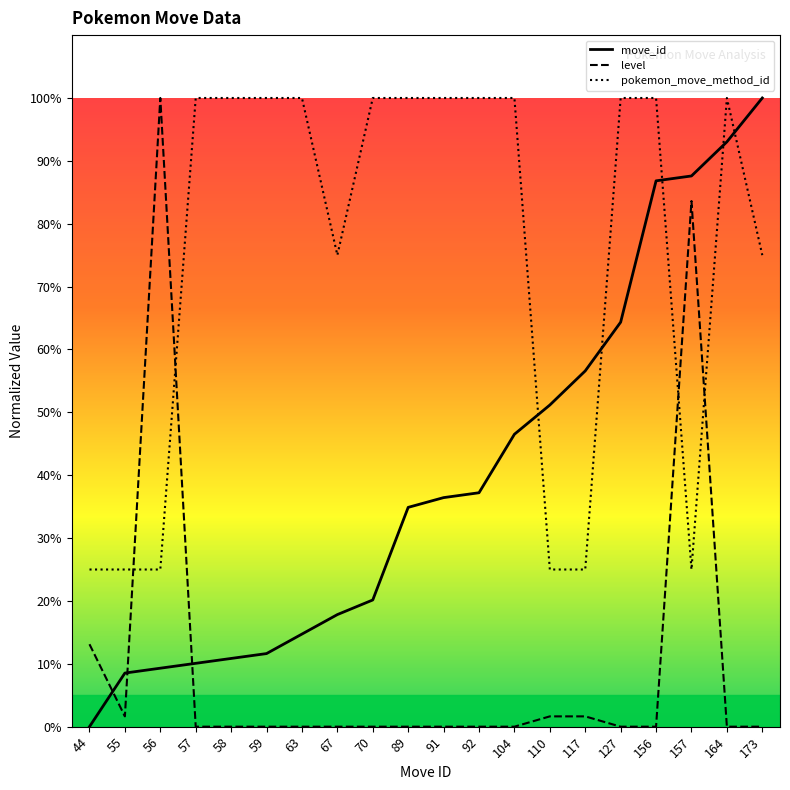

Where is the first local maximum for pokemon_move_method_id?

164